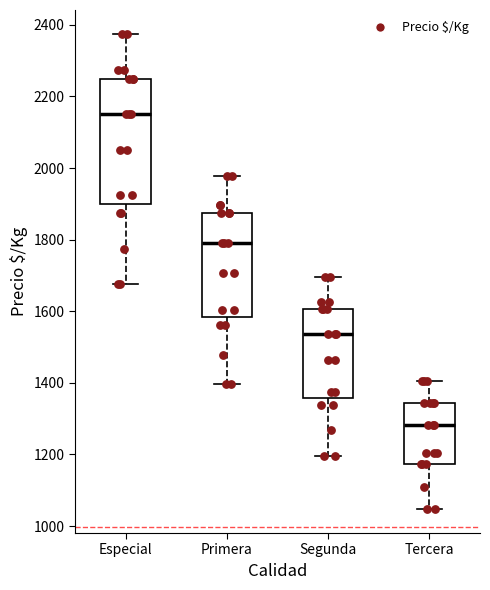

Which box is the tallest, from its lower edge to its upper edge?

Especial